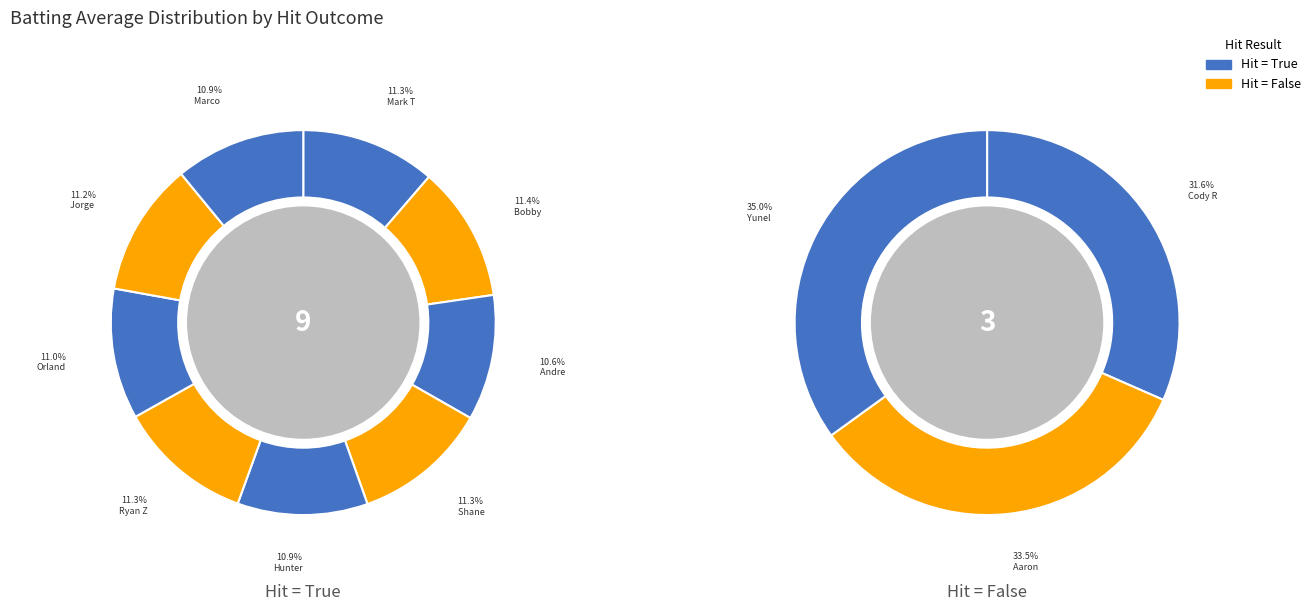

True or false: Andre Ethier accounts for 8% of the total.

True